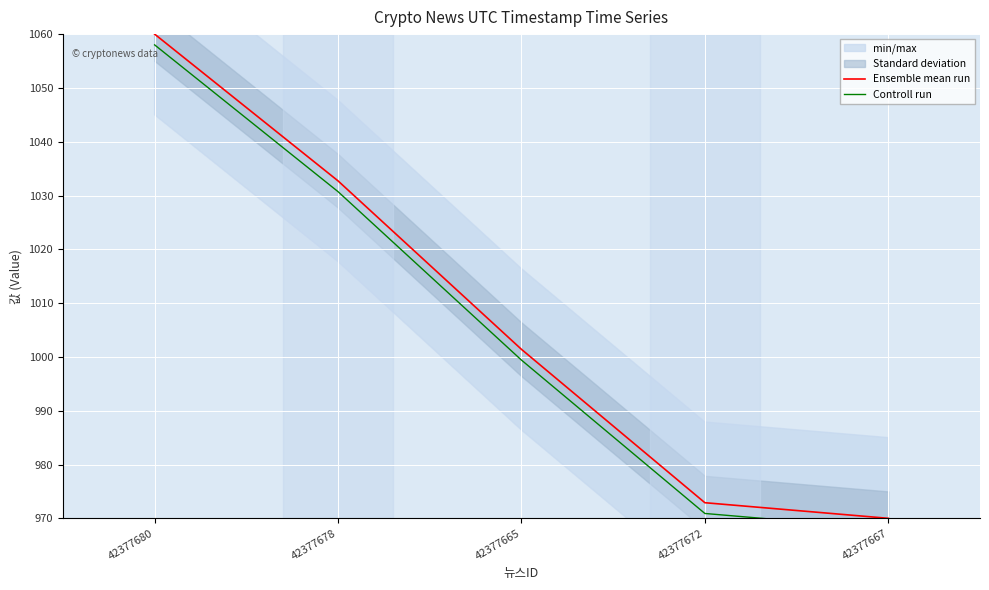

Is it true that Ensemble mean run equals 1696.1 at 42377678?

False